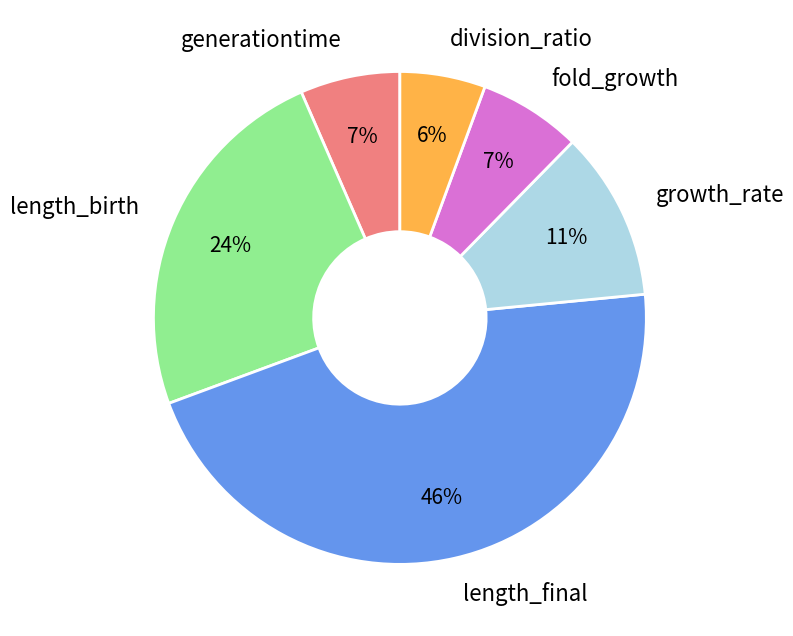

To the nearest percent, what is the difference between the generationtime and length_final slice percentages?

39%